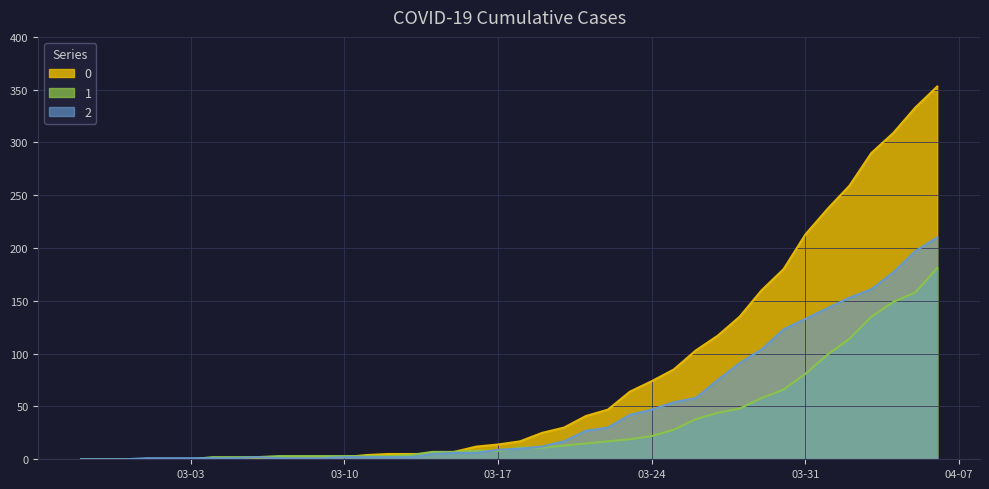

What are all the series names shown in the legend?

0, 1, 2